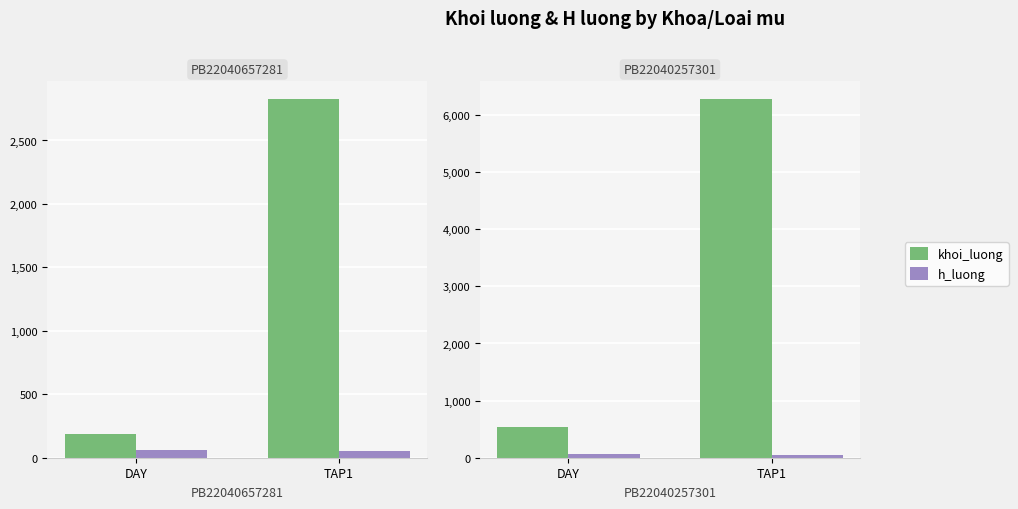

At which category does the chart reach its minimum across all series?

TAP1